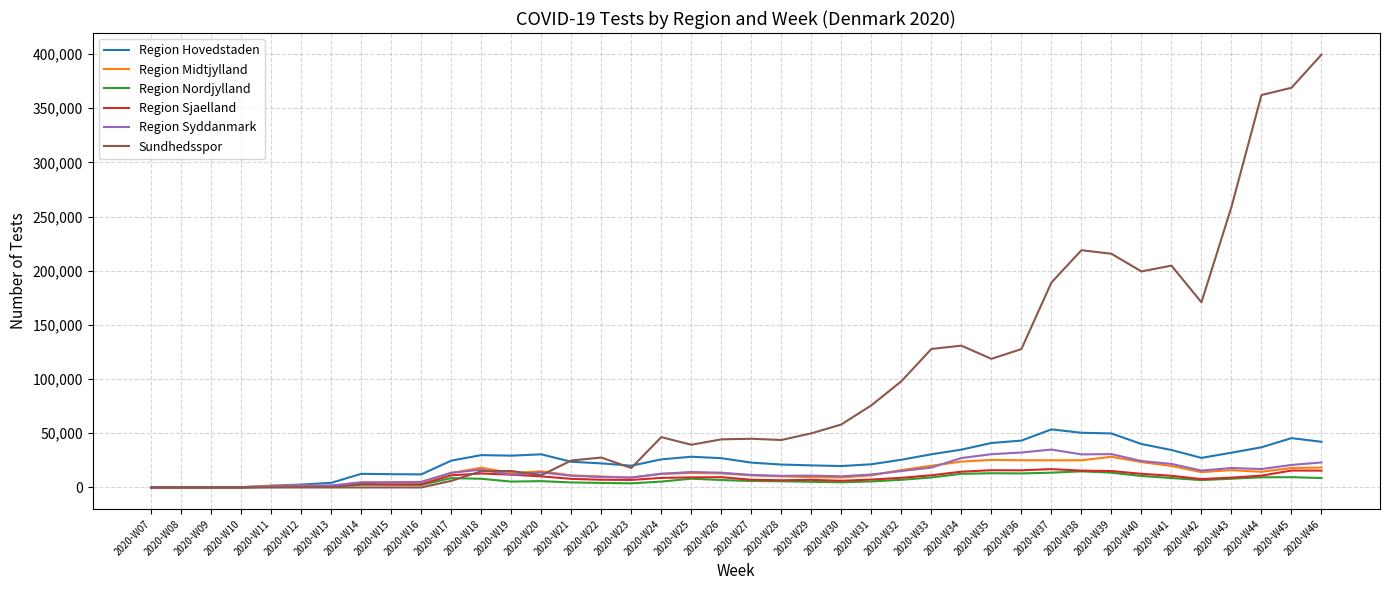

Which category has the highest value across all series?

2020-W46